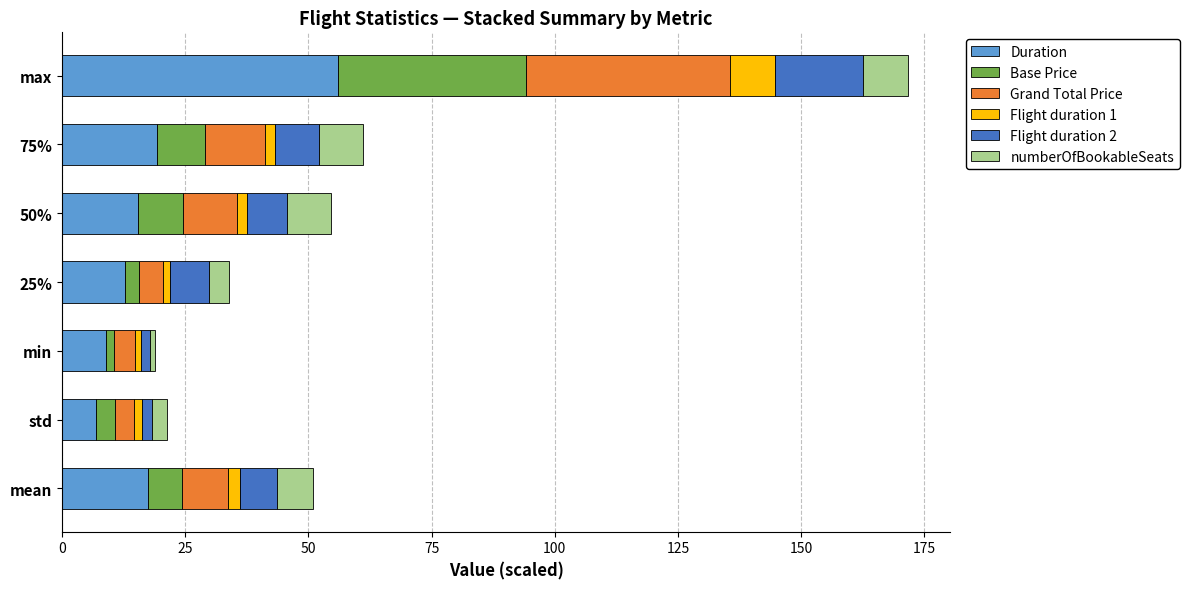

Which category has the highest value in the Duration series?

max